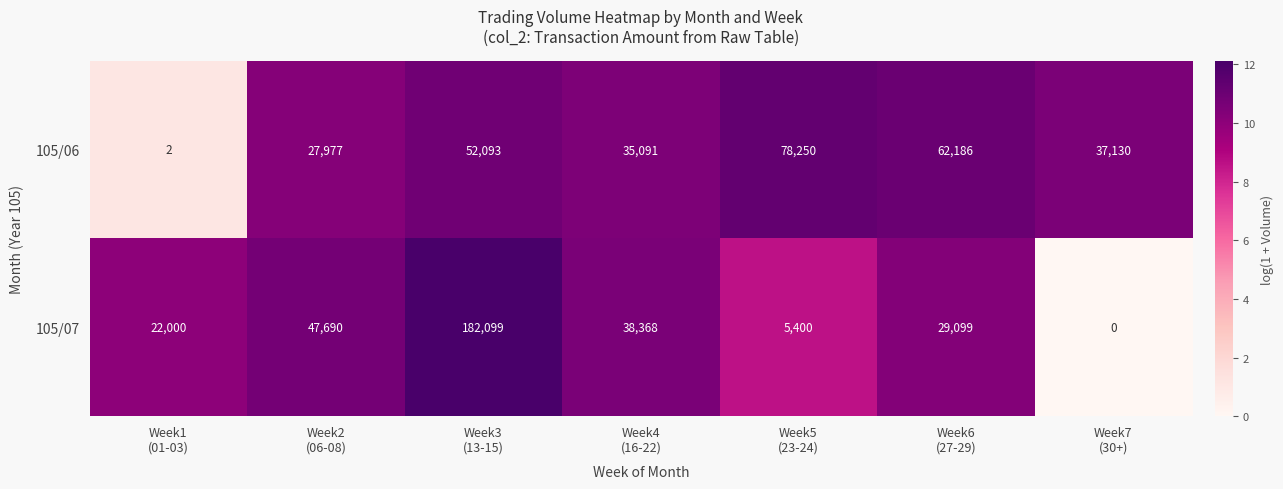

List the series in order of their peak value, lowest first.

105/06, 105/07